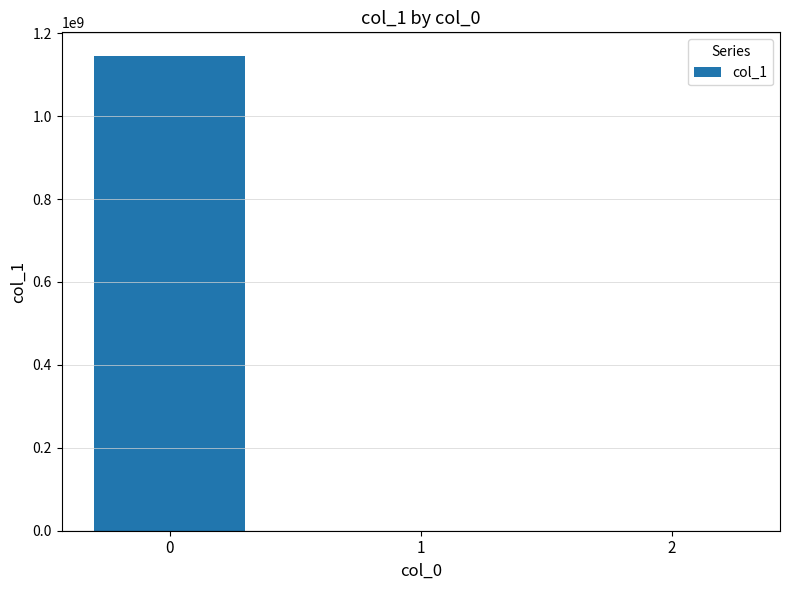

Is it true that the value at 2 is -0.8?

True